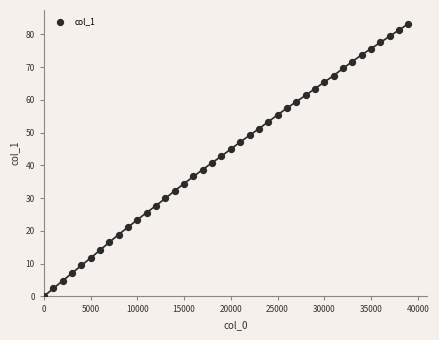

What is the range of X values (max minus min)?

39000.0